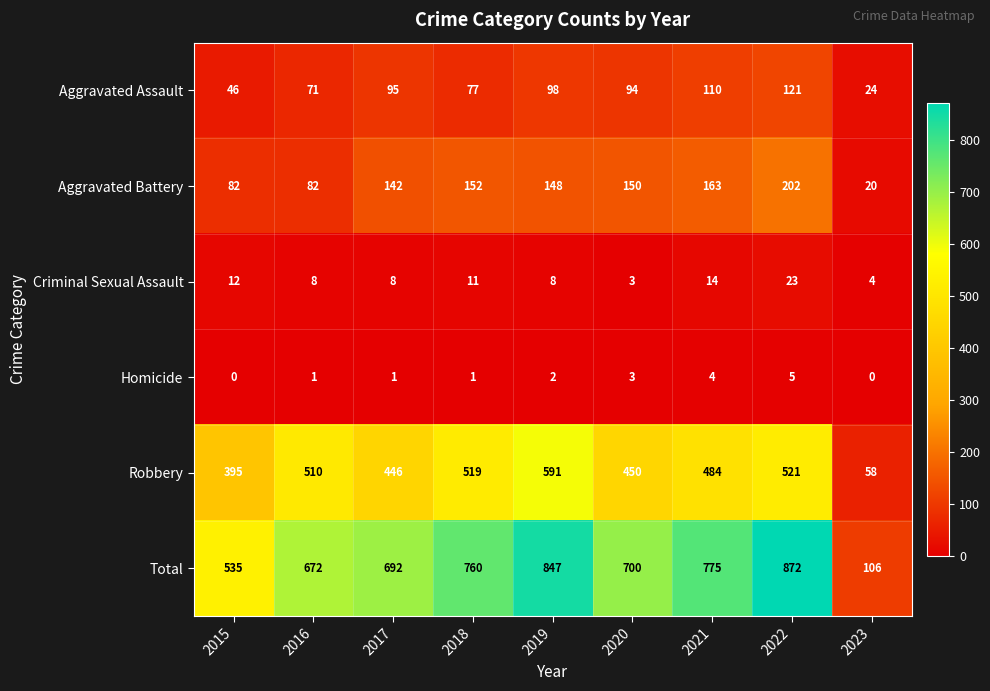

Rank the series at 2018 from highest to lowest value.

Total, Robbery, Aggravated Battery, Aggravated Assault, Criminal Sexual Assault, Homicide